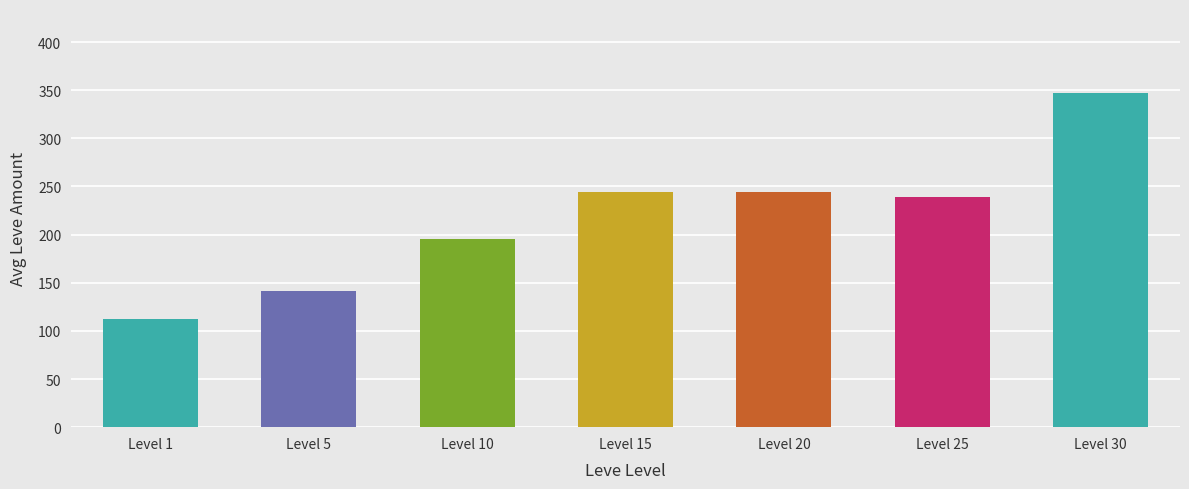

What value does the data have at Level 20?

243.8